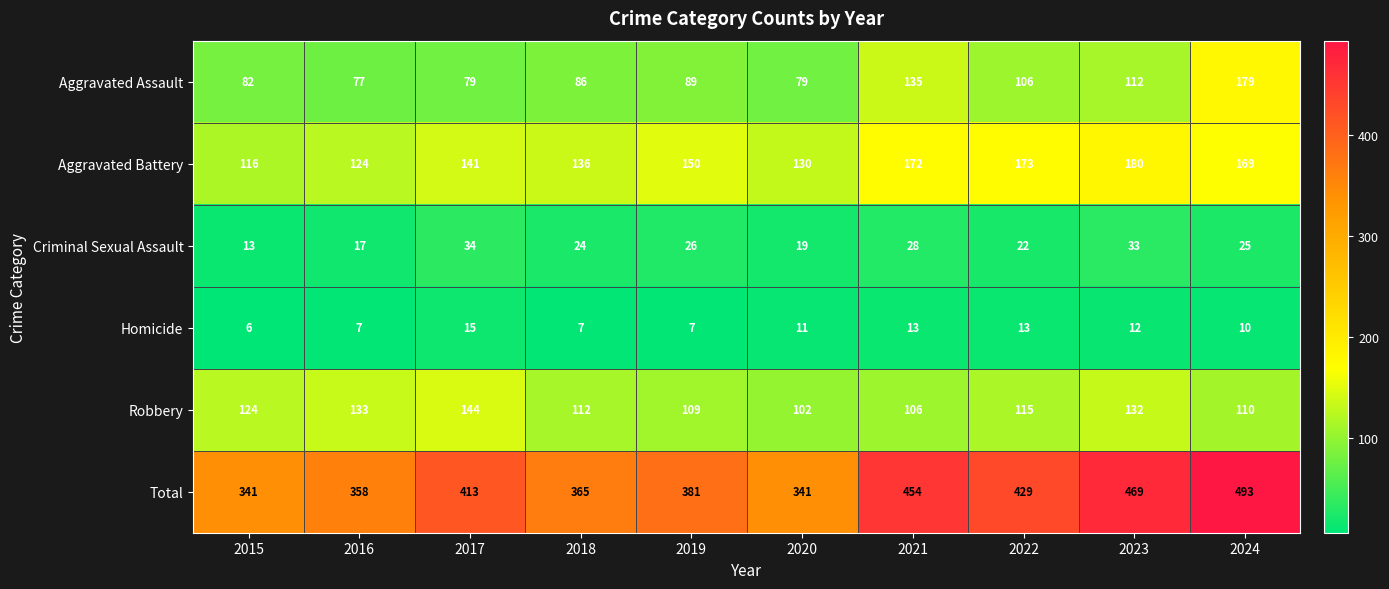

How many distinct data groups are displayed?

6